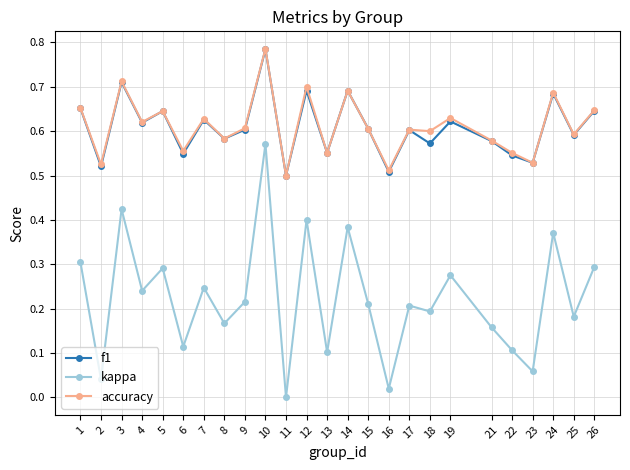

Which series has the widest spread of values?

kappa